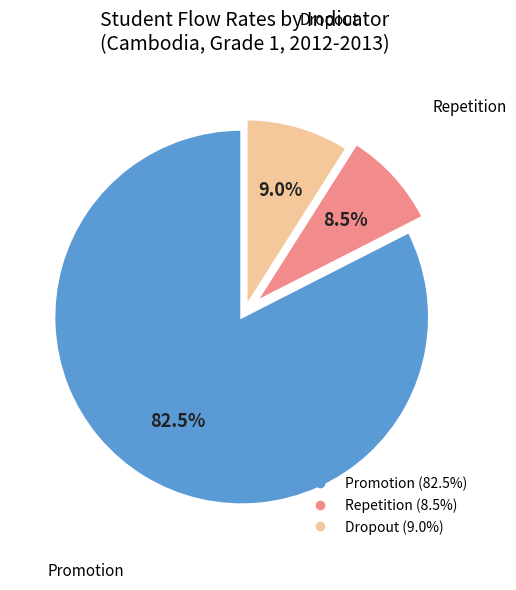

What is the largest slice in the pie chart?

Promotion